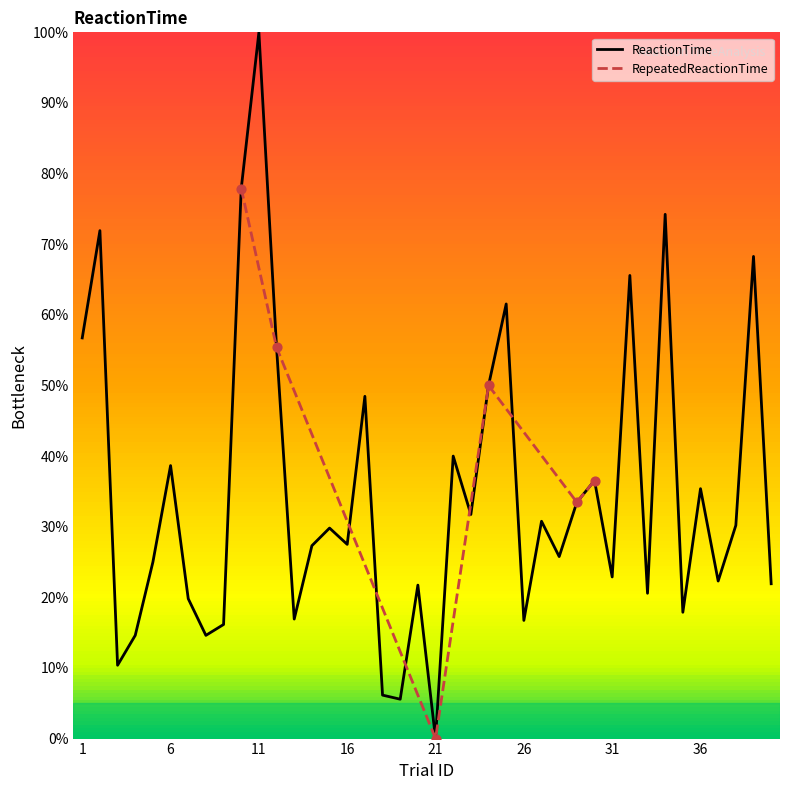

What is the ratio of the value at 38 to the value at 29?

0.9